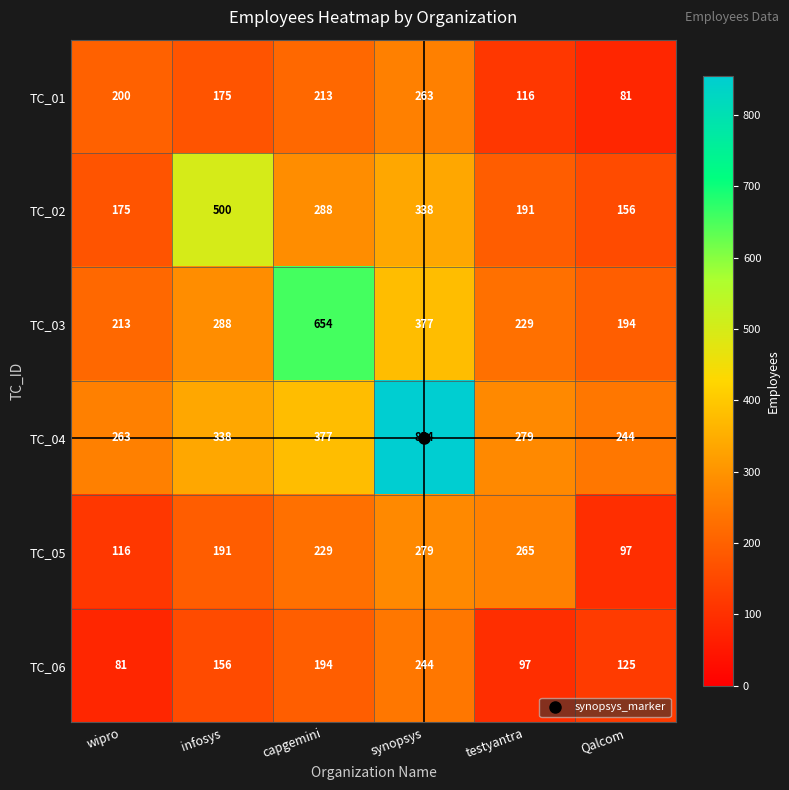

Between infosys and capgemini, which series saw the biggest shift?

TC_03